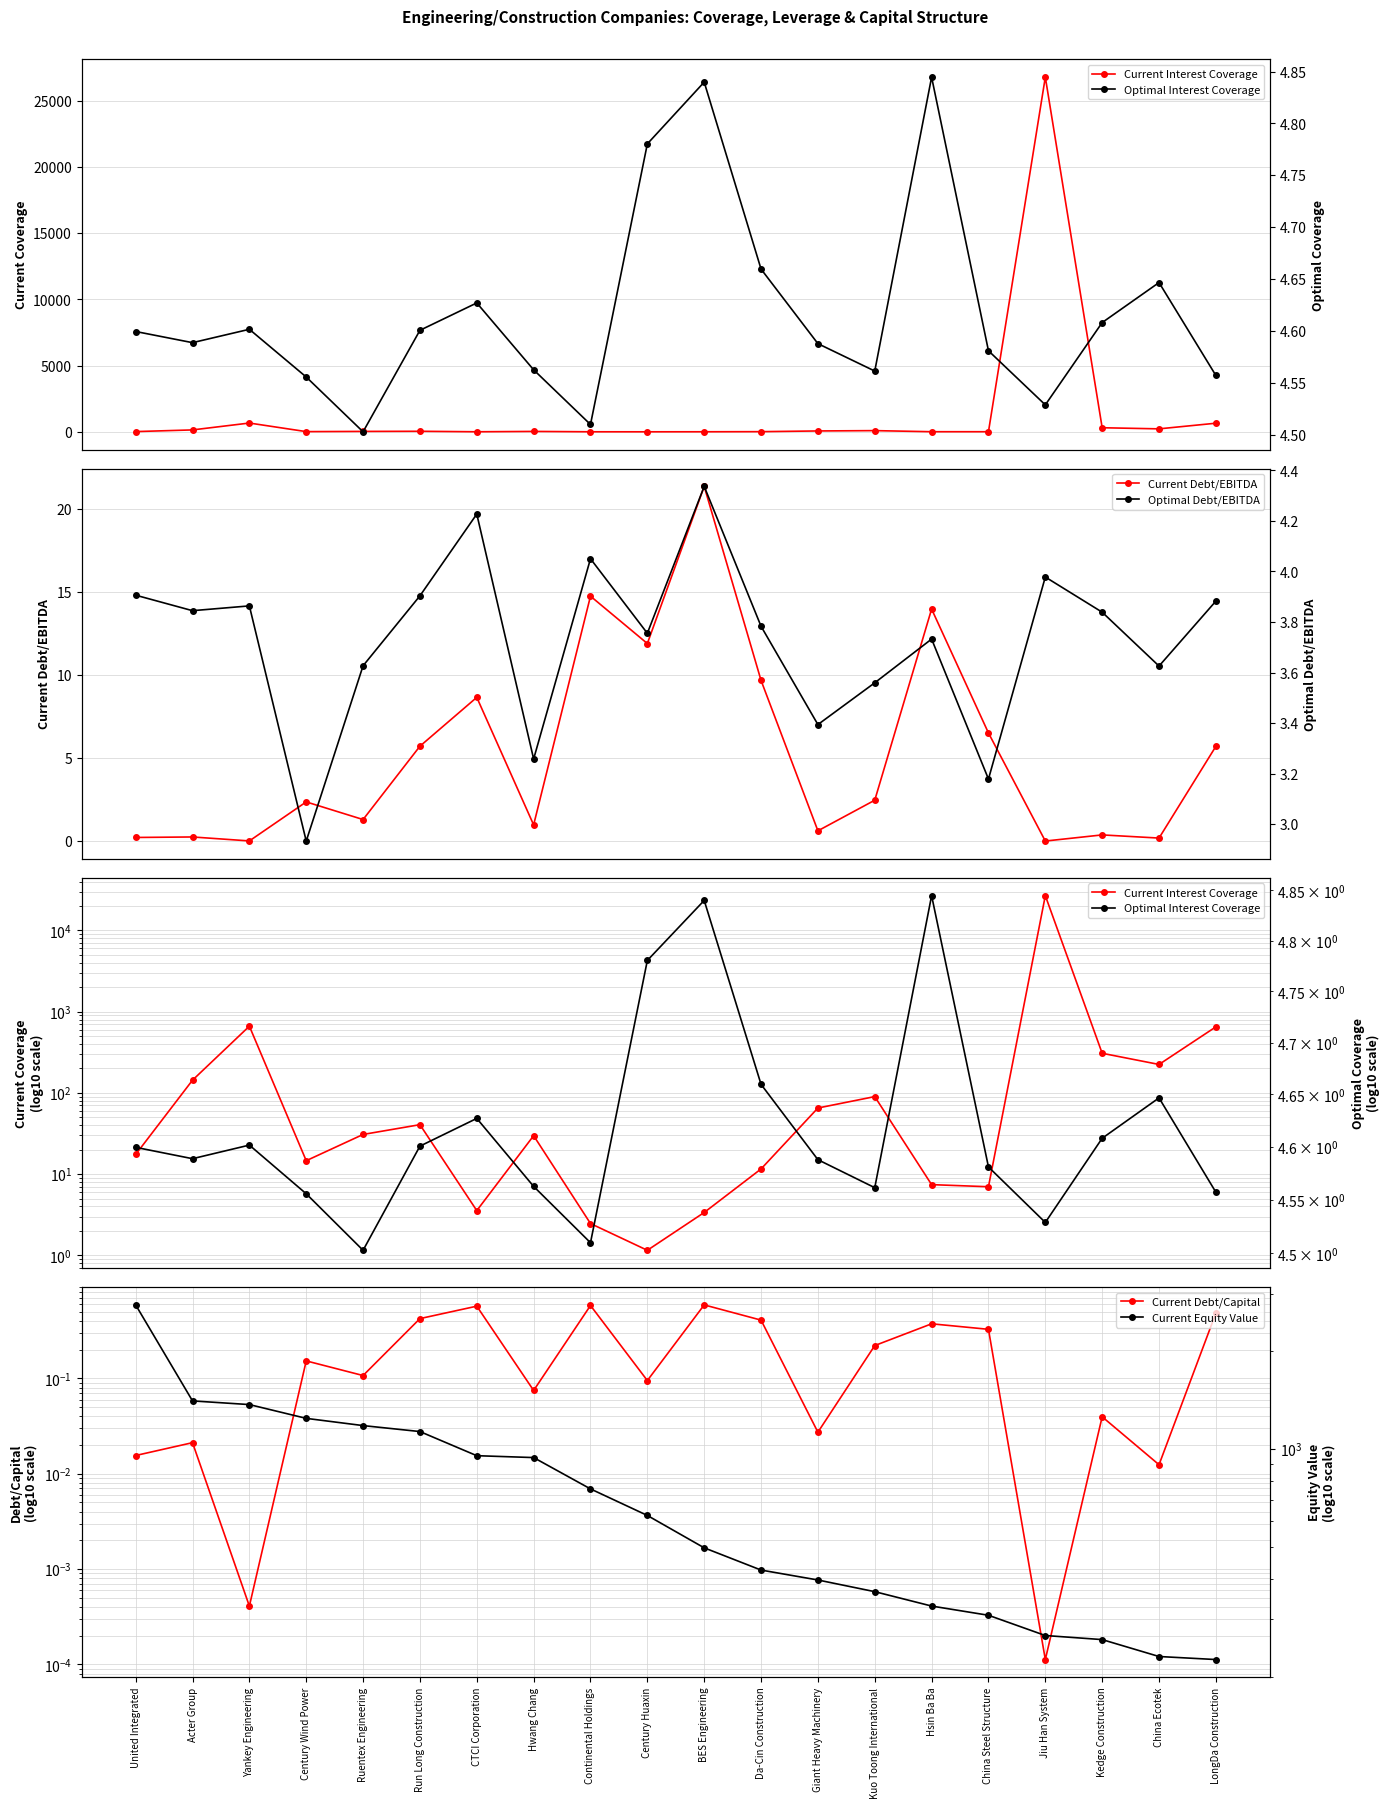

What is the total value across all series at Yankey Engineering?

2041.3